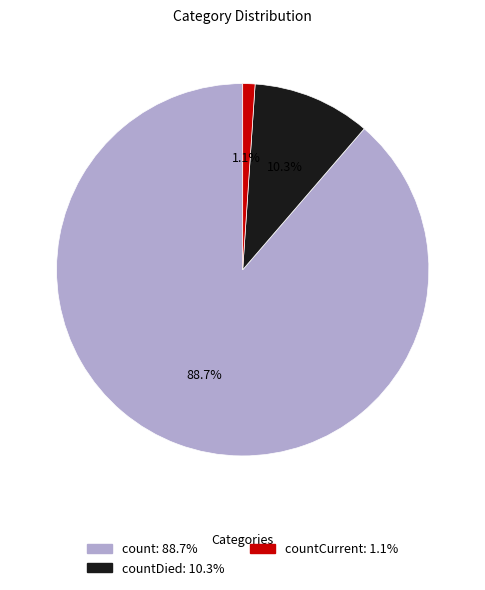

Is there a majority slice in this chart?

Yes